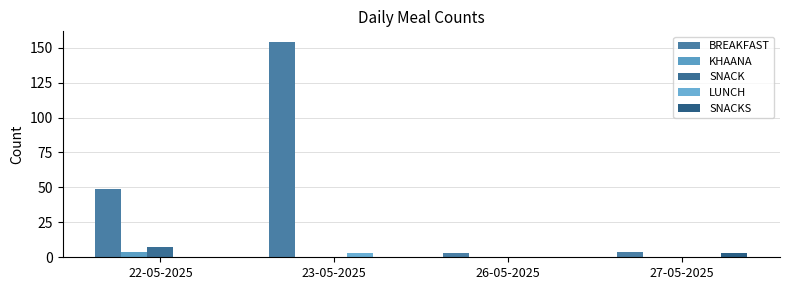

At 22-05-2025, list the series in order from smallest to largest.

LUNCH, SNACKS, KHAANA, SNACK, BREAKFAST